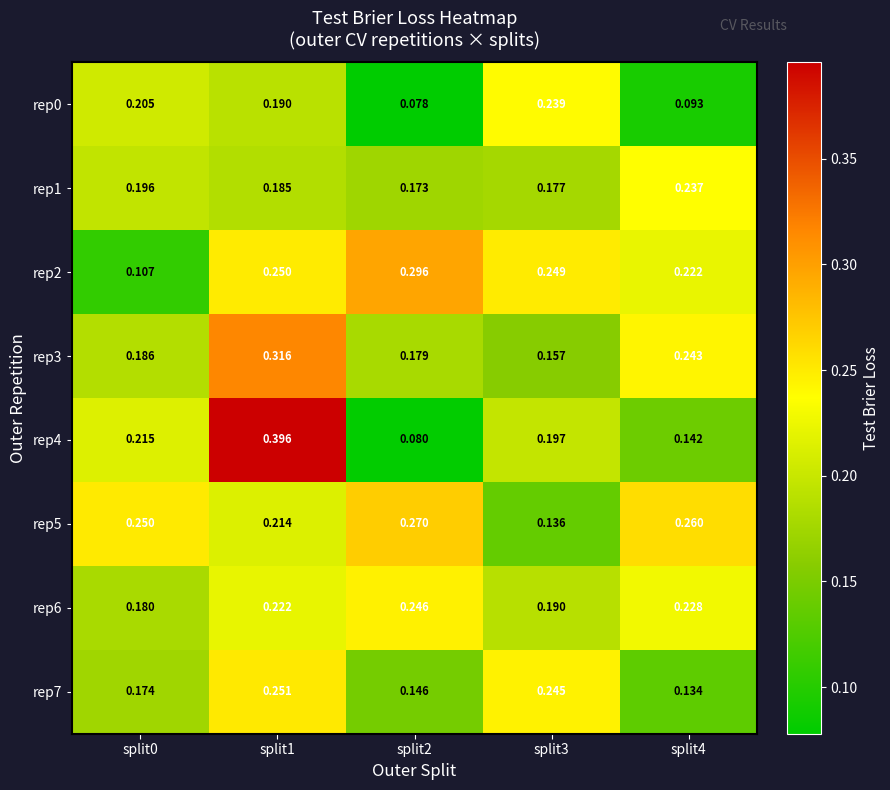

What is the total value across all series at split4?

1.6